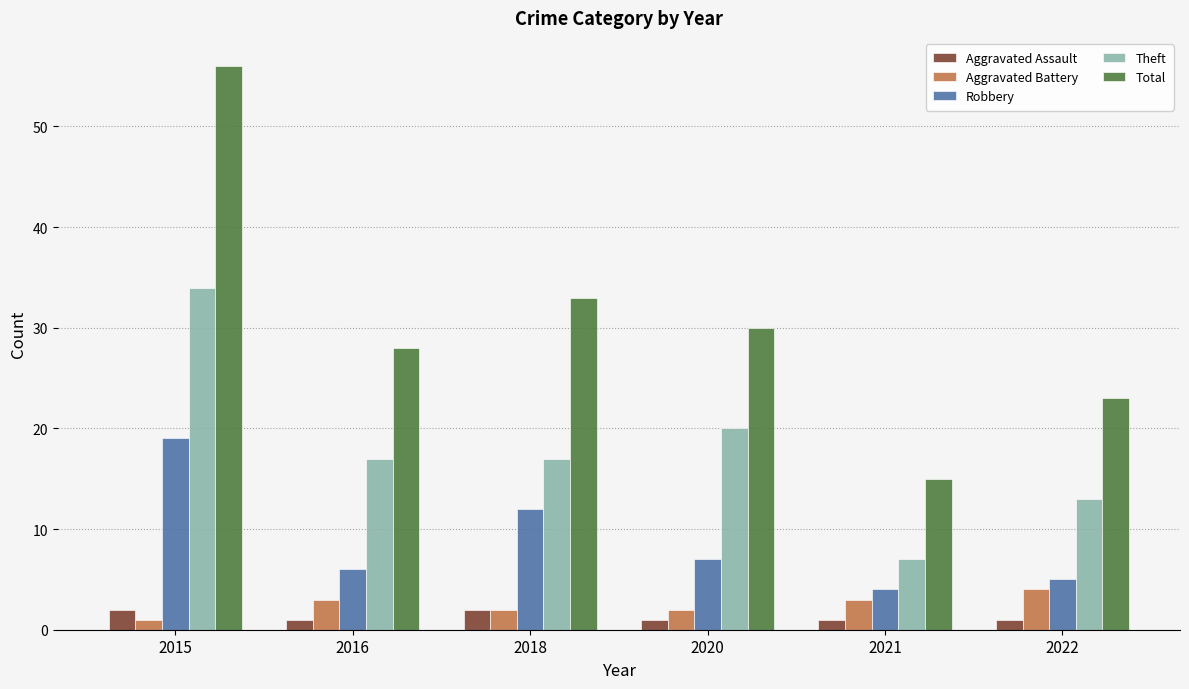

Is the value of Aggravated Battery at 2016 greater than the value of Theft at 2018?

No